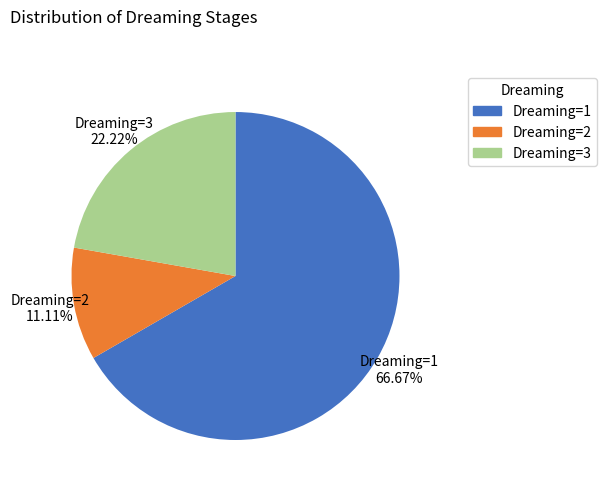

How many slices are in this pie chart?

3